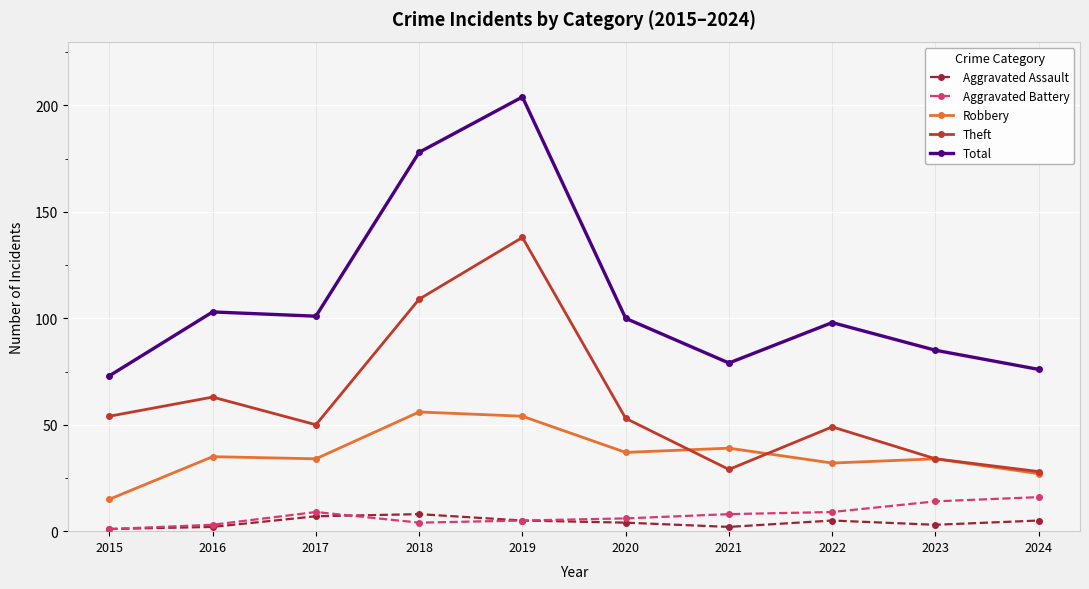

Rank the series at 2018 from highest to lowest value.

Total, Theft, Robbery, Aggravated Assault, Aggravated Battery